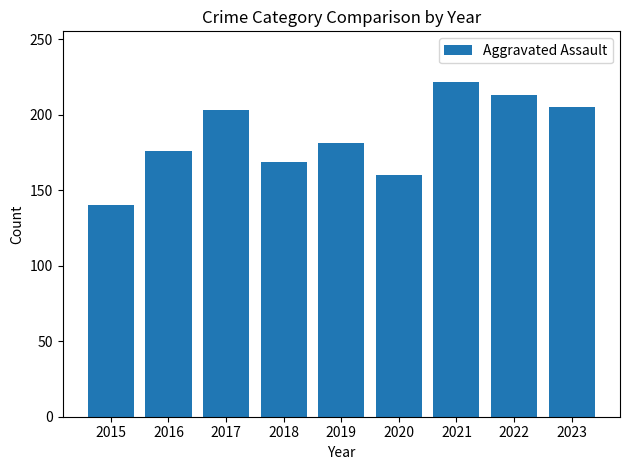

Which label corresponds to the largest value in the chart?

2021